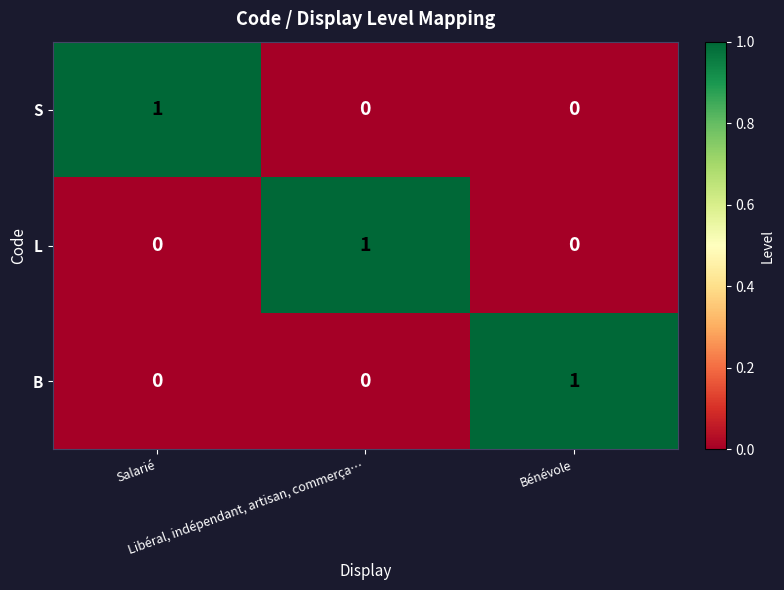

At how many categories does at least one series exceed 0?

3